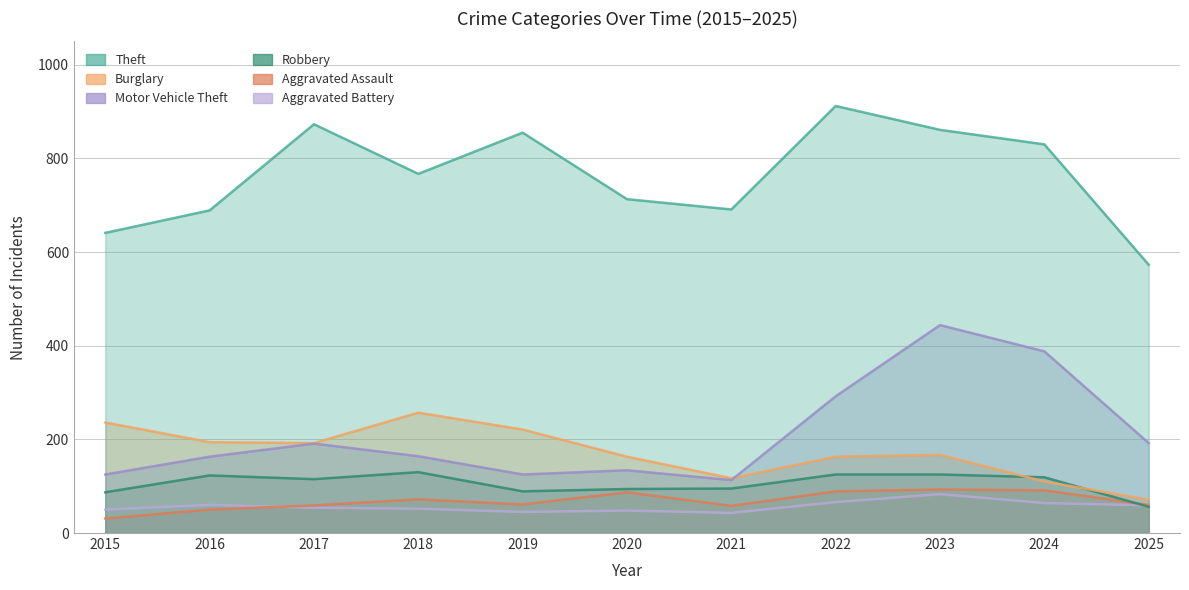

Rank the categories by Robbery value from highest to lowest.

2018, 2022, 2023, 2016, 2024, 2017, 2021, 2020, 2019, 2015, 2025